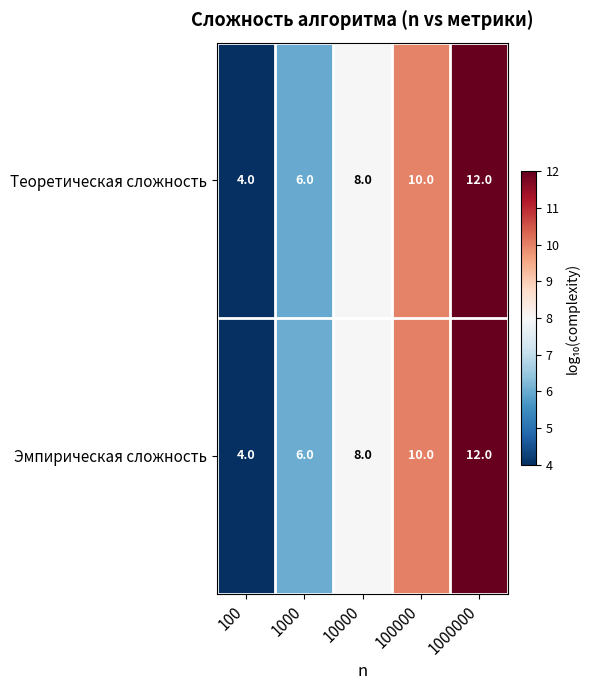

At which category is the sum across all series the highest?

1000000